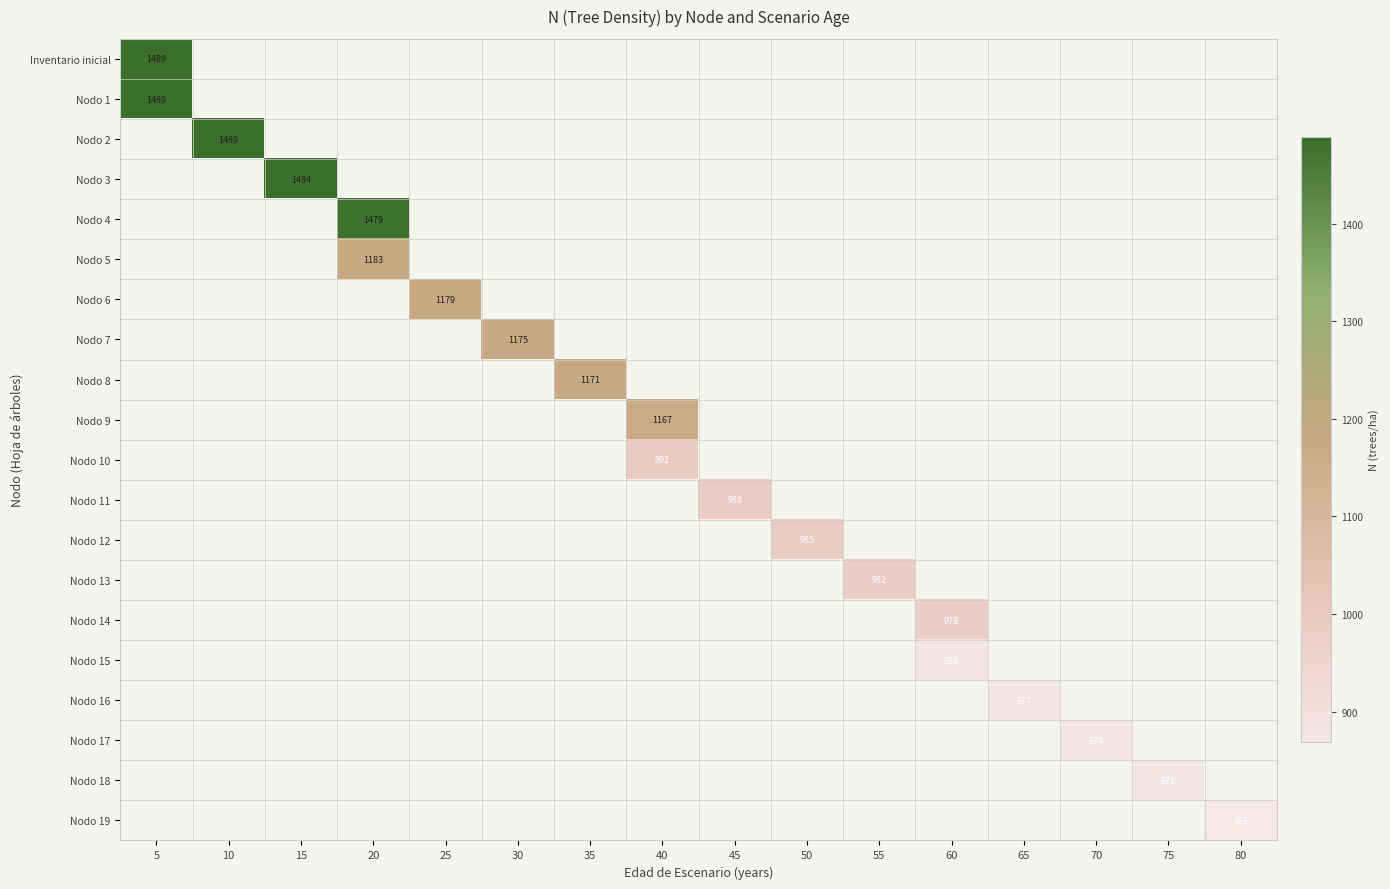

How many distinct data groups are displayed?

20